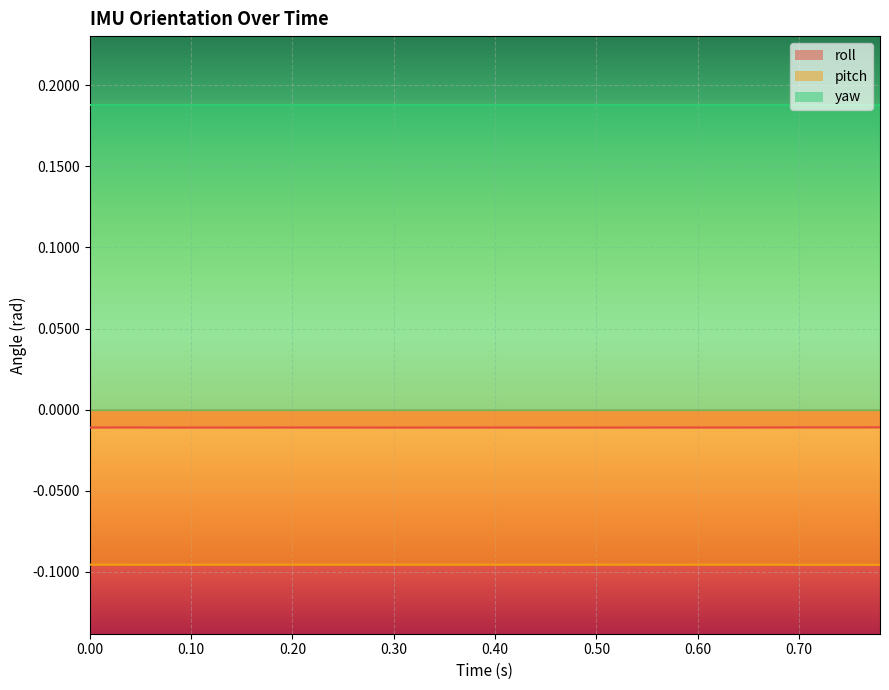

How many data points does each series have?

40